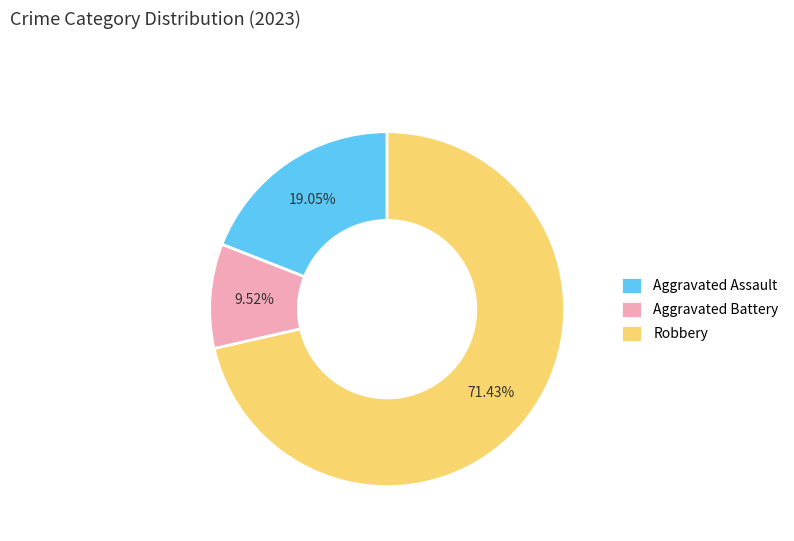

Which category has the smallest portion of the pie?

Aggravated Battery